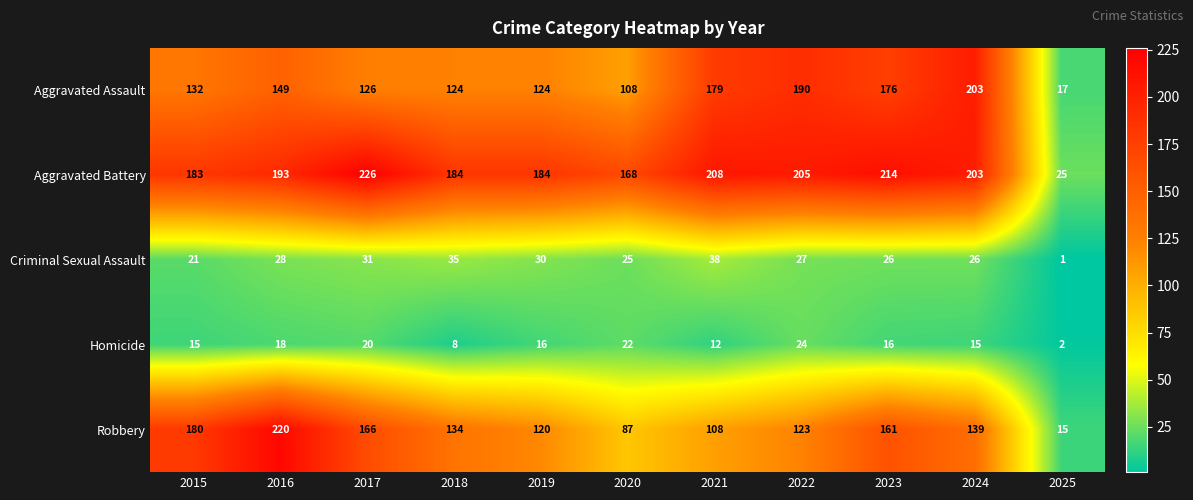

Which series has the largest range (max minus min)?

Robbery